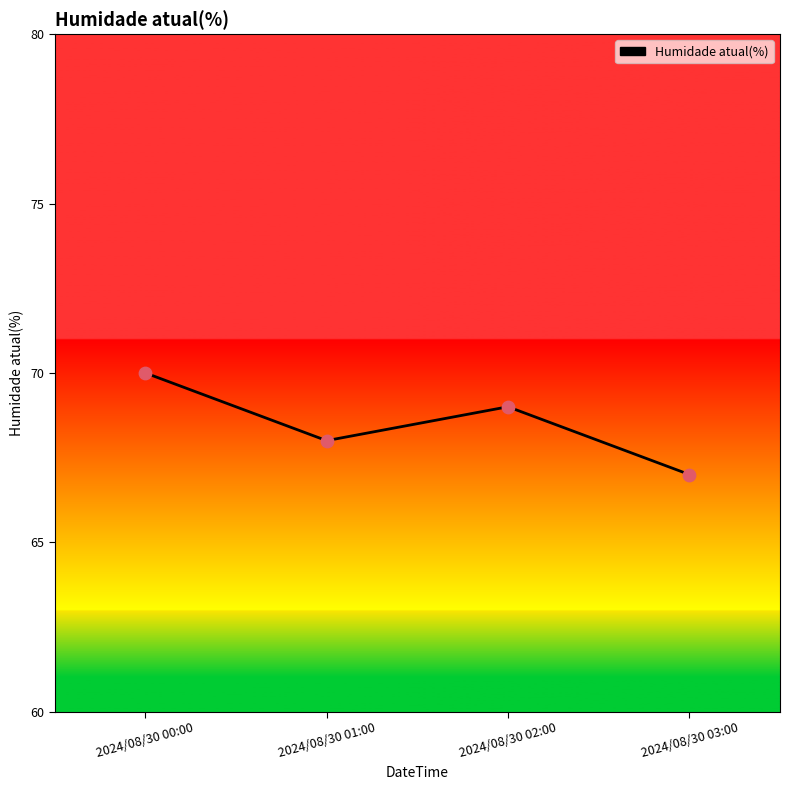

What is the change in value from 2024/08/30 02:00 to 2024/08/30 03:00?

-2